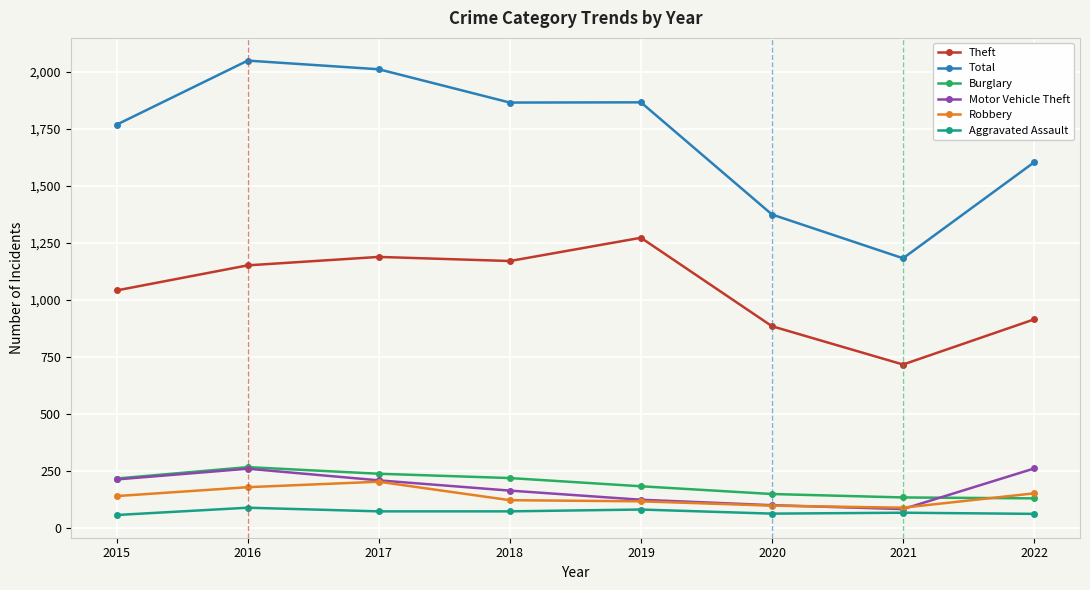

What is the sum of the Motor Vehicle Theft values at 2015 and 2018?

375